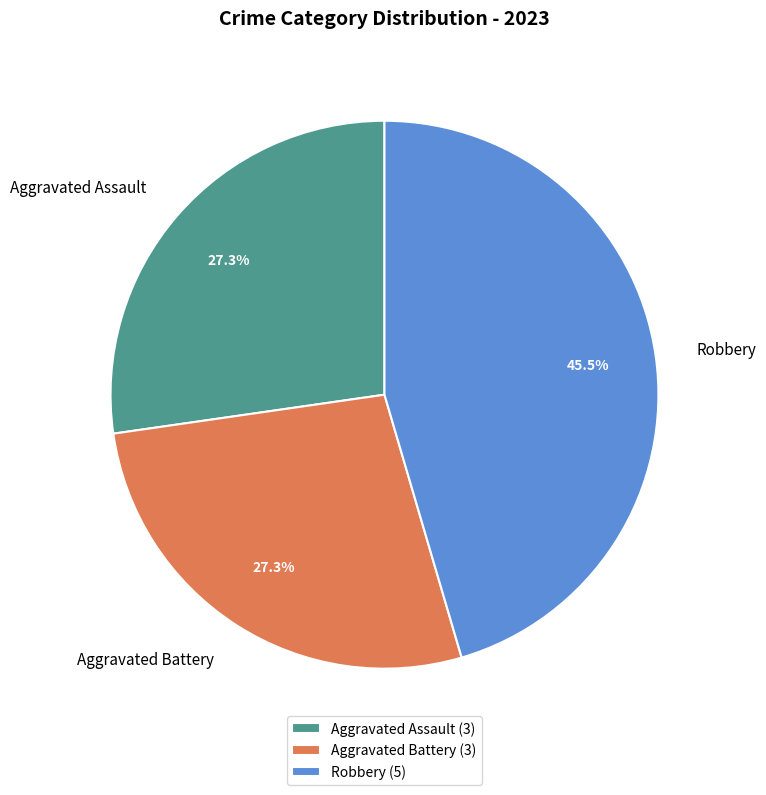

How much of the chart is everything except Aggravated Assault?

72.7%